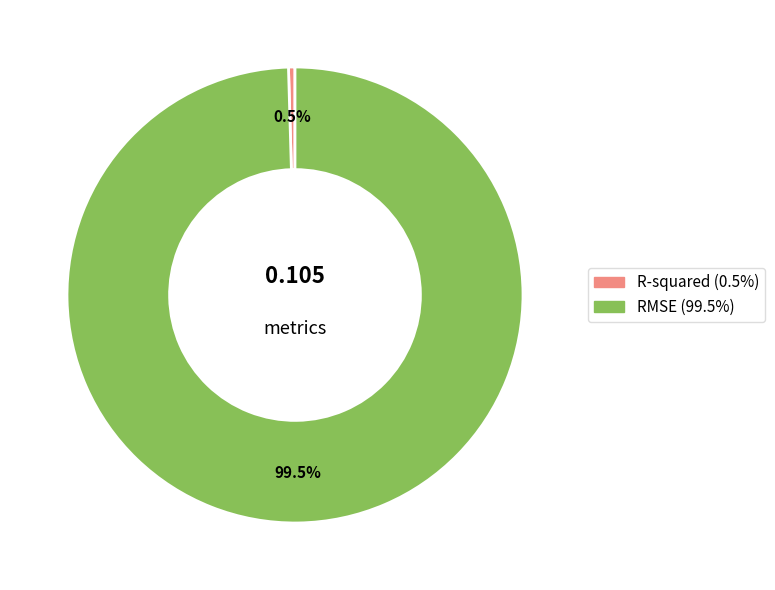

What is the largest slice in the pie chart?

RMSE